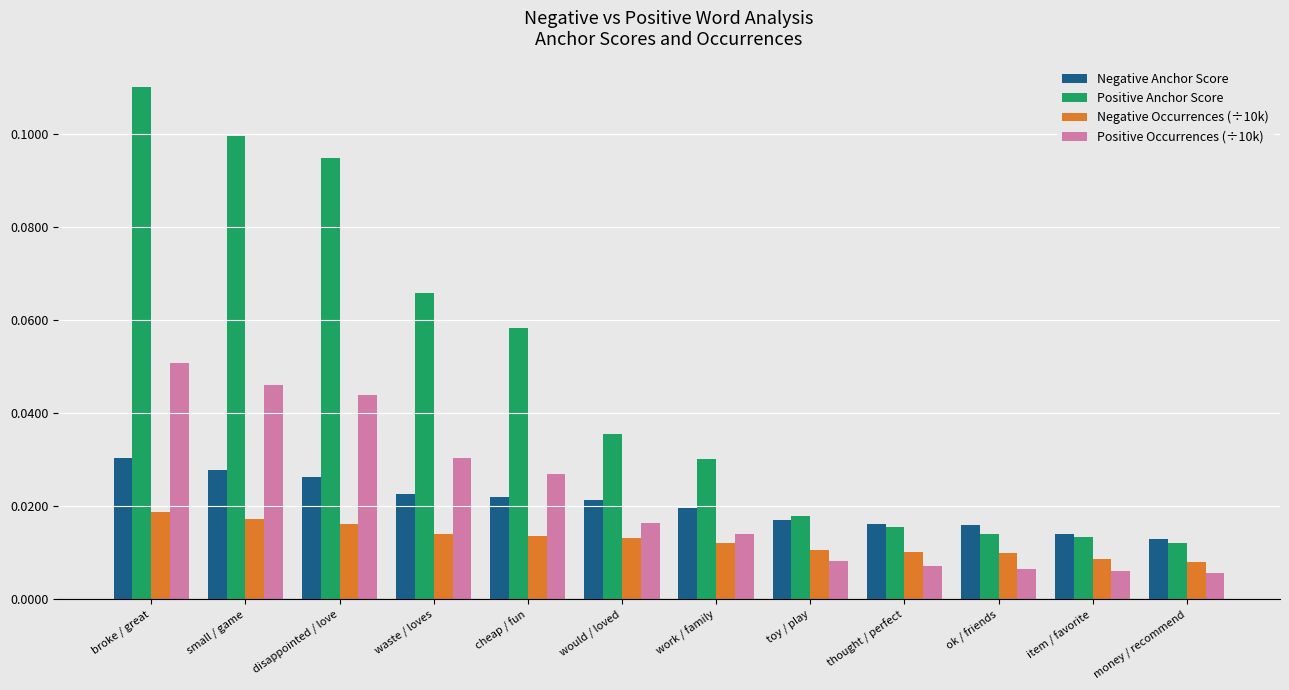

Which series changed the most between toy / play and thought / perfect?

Positive Anchor Score